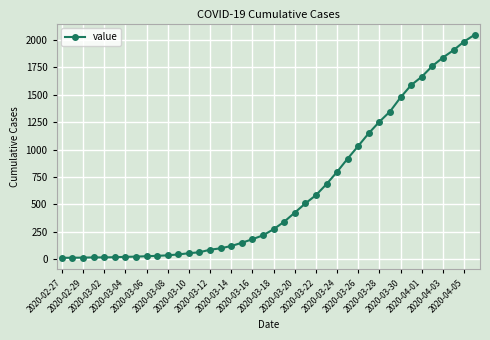

What is the greatest value displayed?

2047